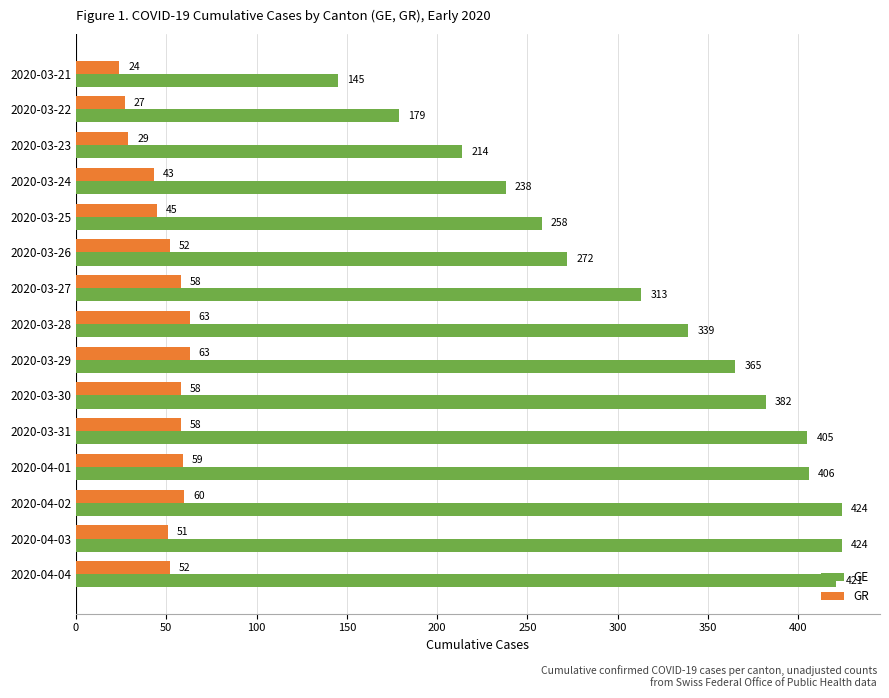

Which series has the widest spread of values?

GE